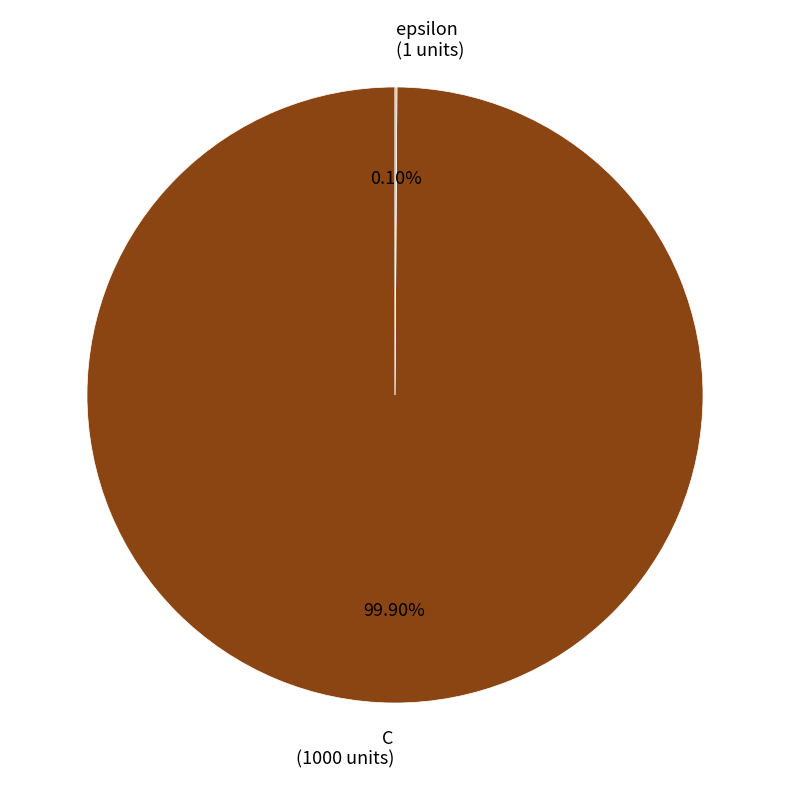

Which category has the biggest portion of the pie?

C